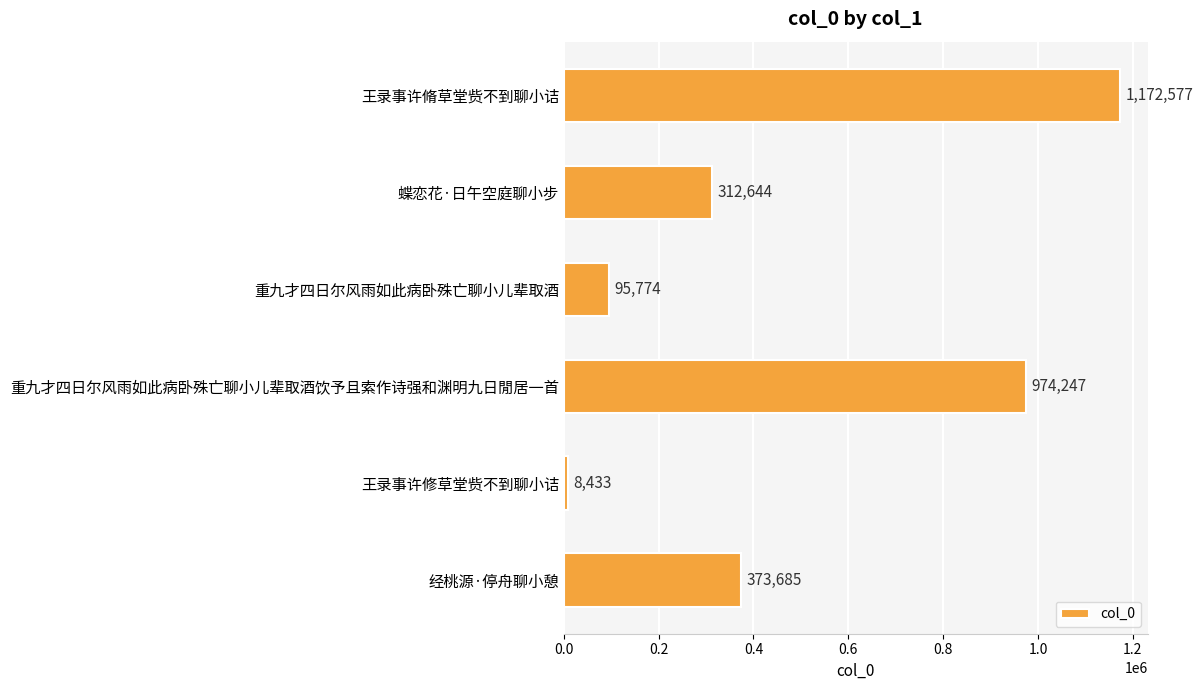

The chart shows a value of 482435 at 蝶恋花·日午空庭聊小步. True or false?

False